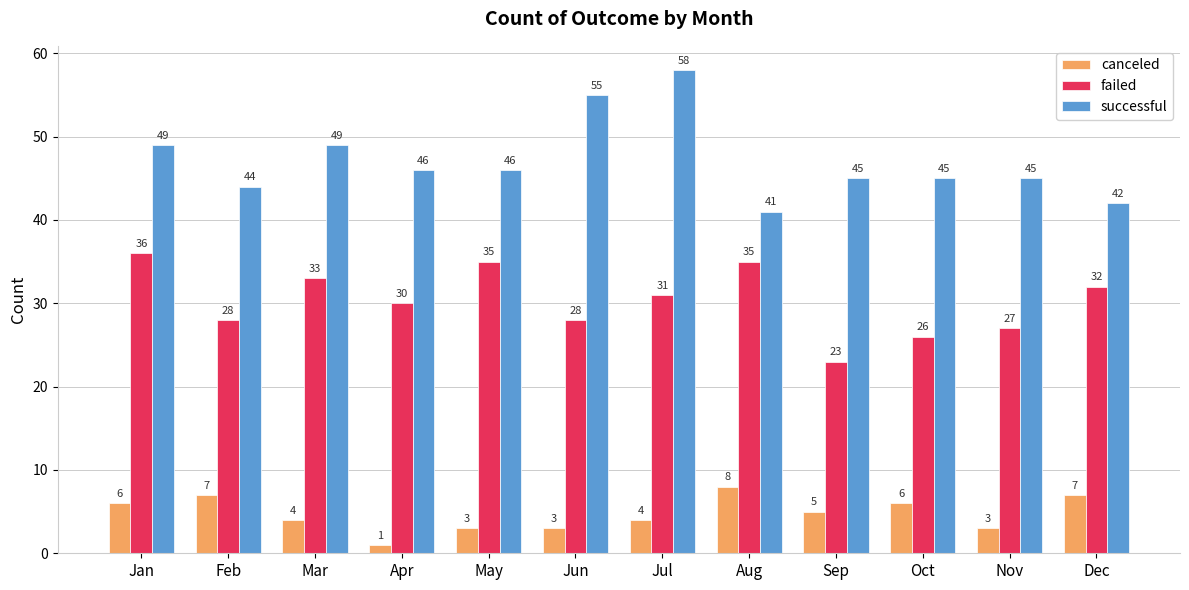

What is the difference between the second highest and minimum values in the successful series?

14